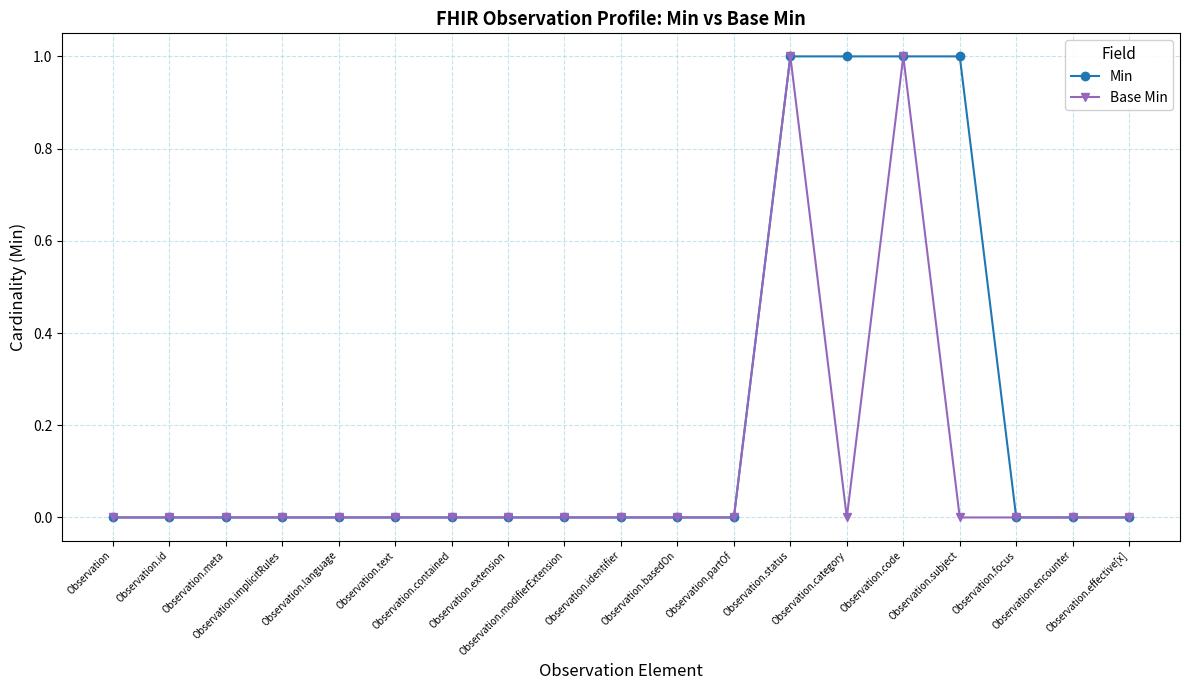

Which series has the largest total across all categories?

Min